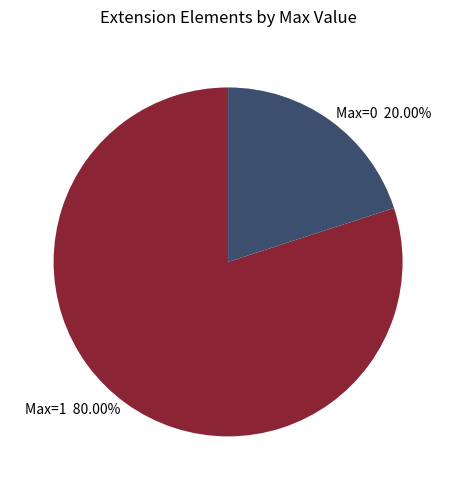

What is the largest slice in the pie chart?

Max=1 80.00%